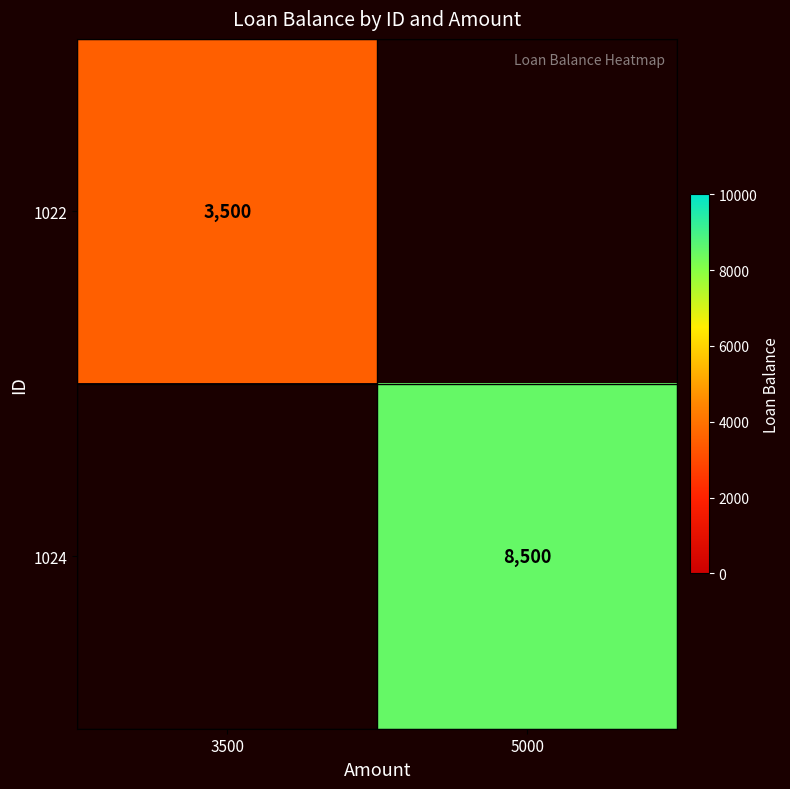

Is it true that 1022 equals 1365 at 3500?

False